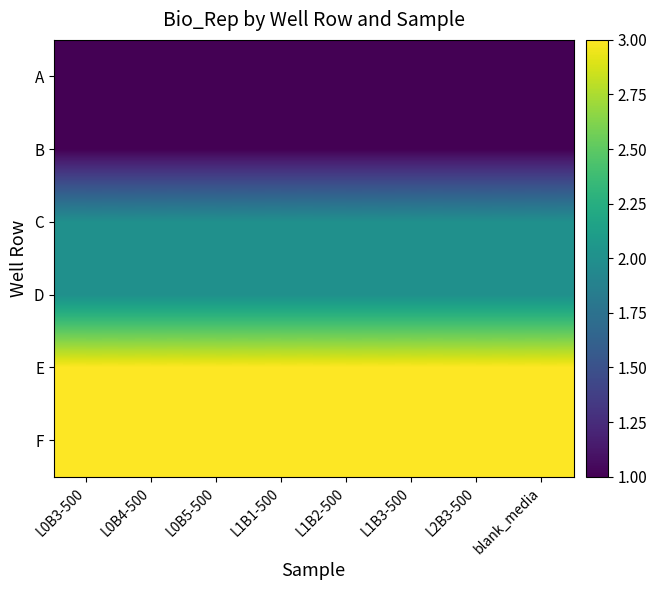

At how many categories does at least one series exceed 2?

8